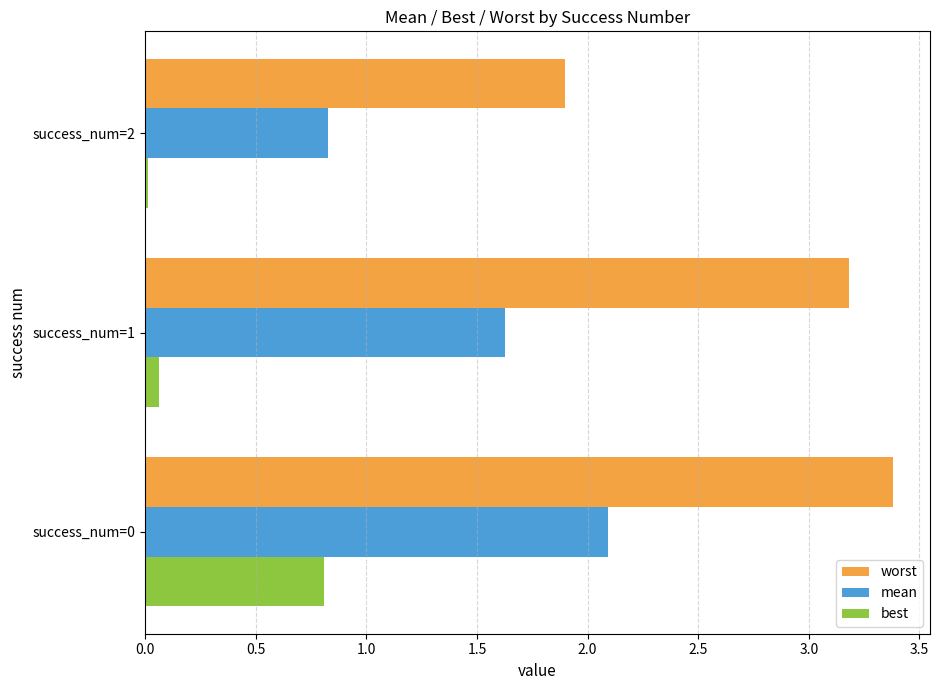

What is the difference between the maximum and minimum values in the mean series?

1.3